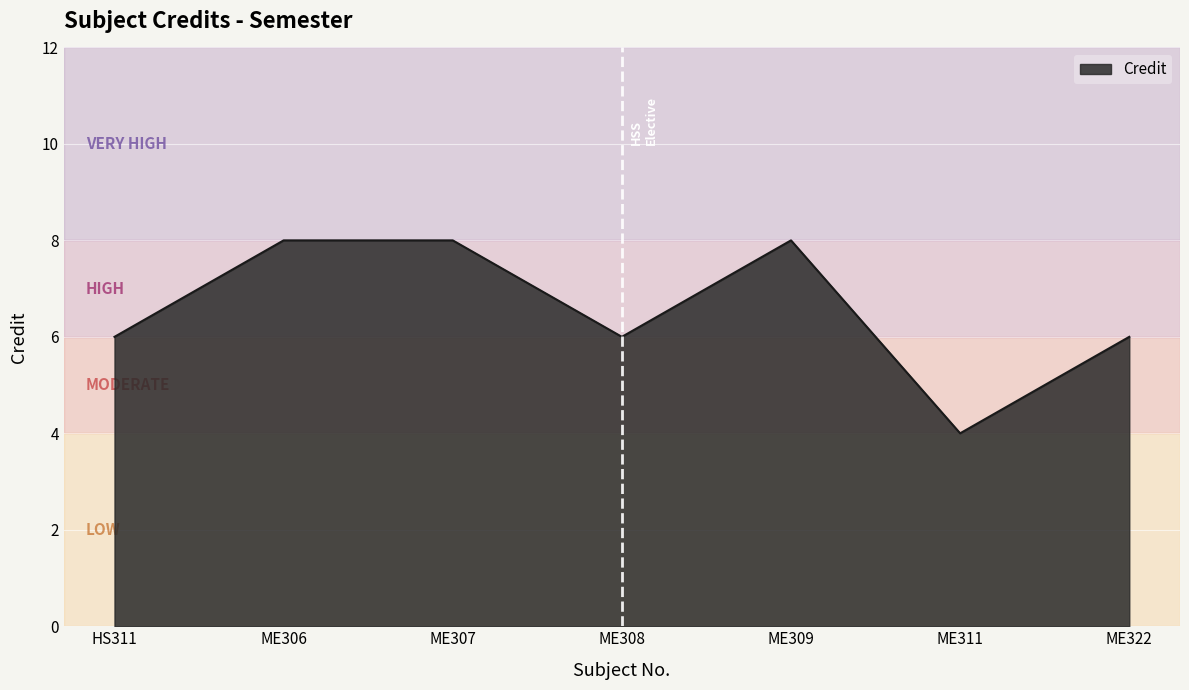

What position from the right is ME322?

1